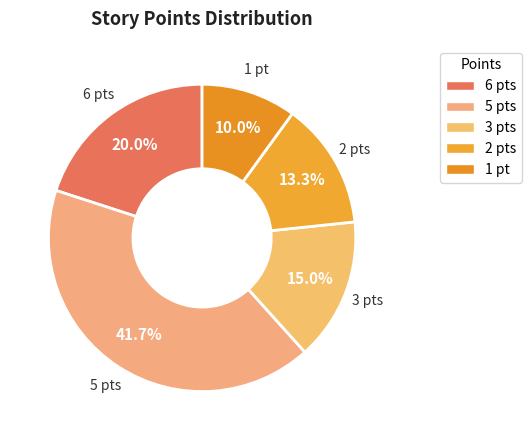

How many slices are in this pie chart?

5